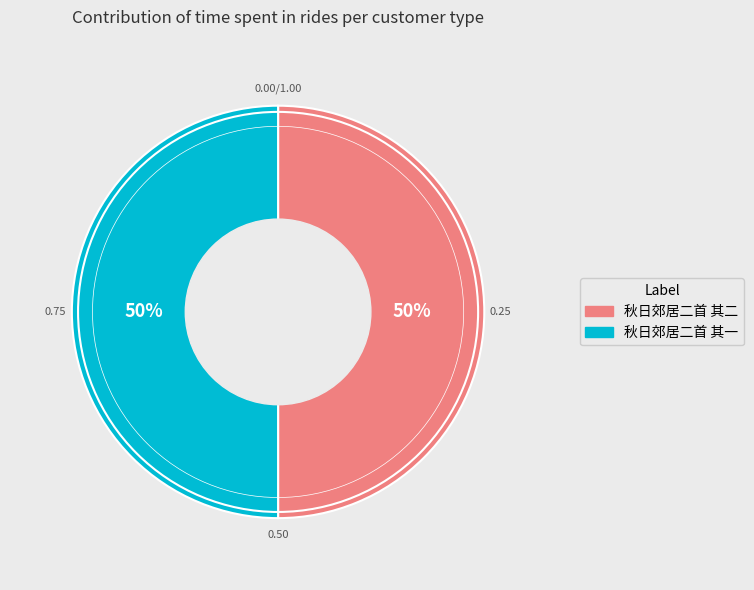

How many slices are in this pie chart?

2